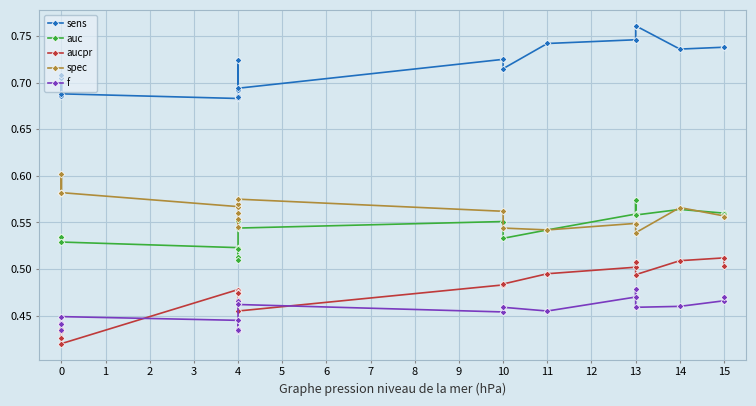

What is the average value of the f series?

0.5